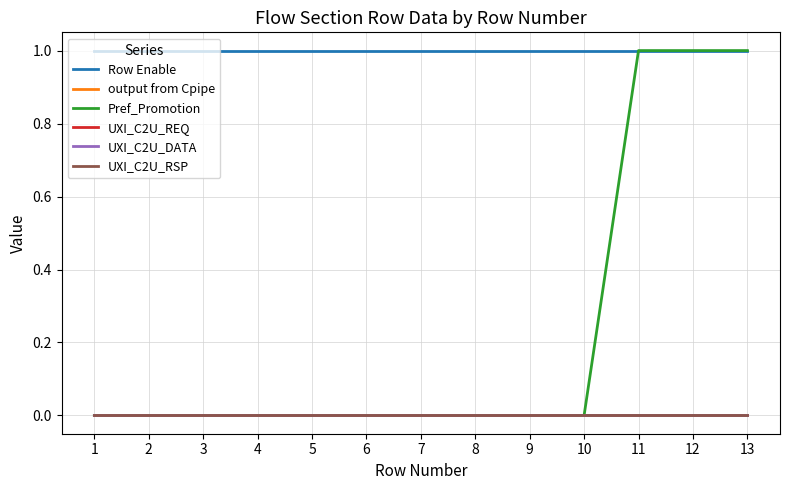

True or false: Pref_Promotion and UXI_C2U_DATA cross at least once.

False